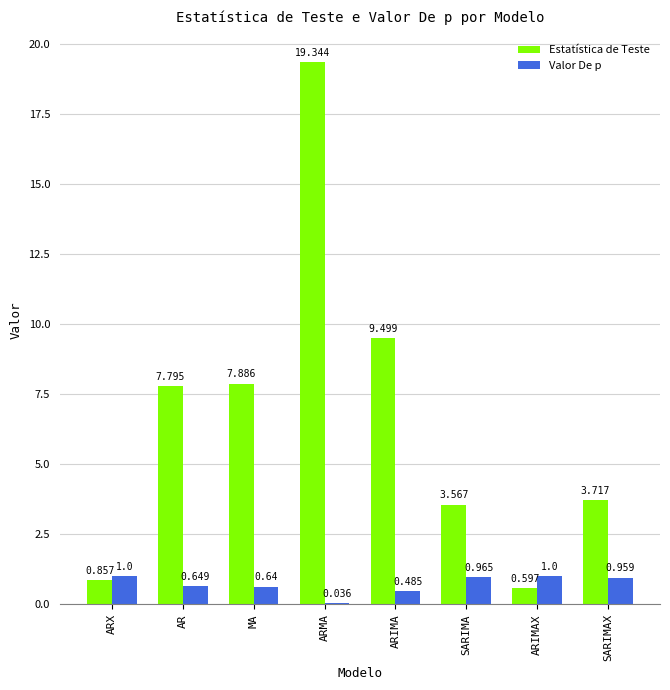

Where is Estatística de Teste nearest to the value 9?

ARIMA